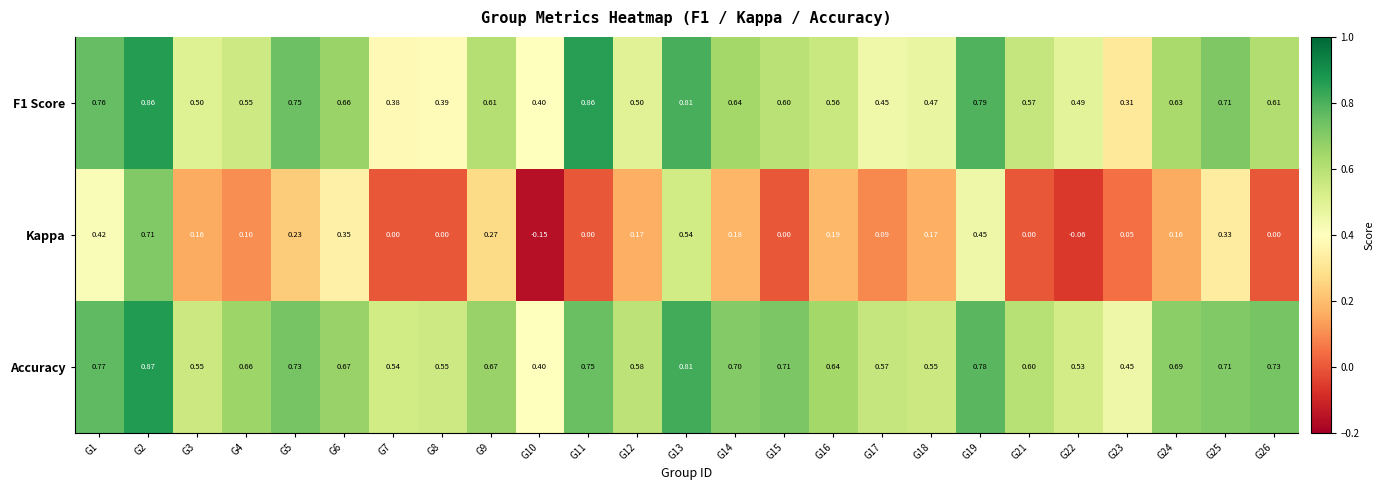

Which series has the largest total across all categories?

Accuracy